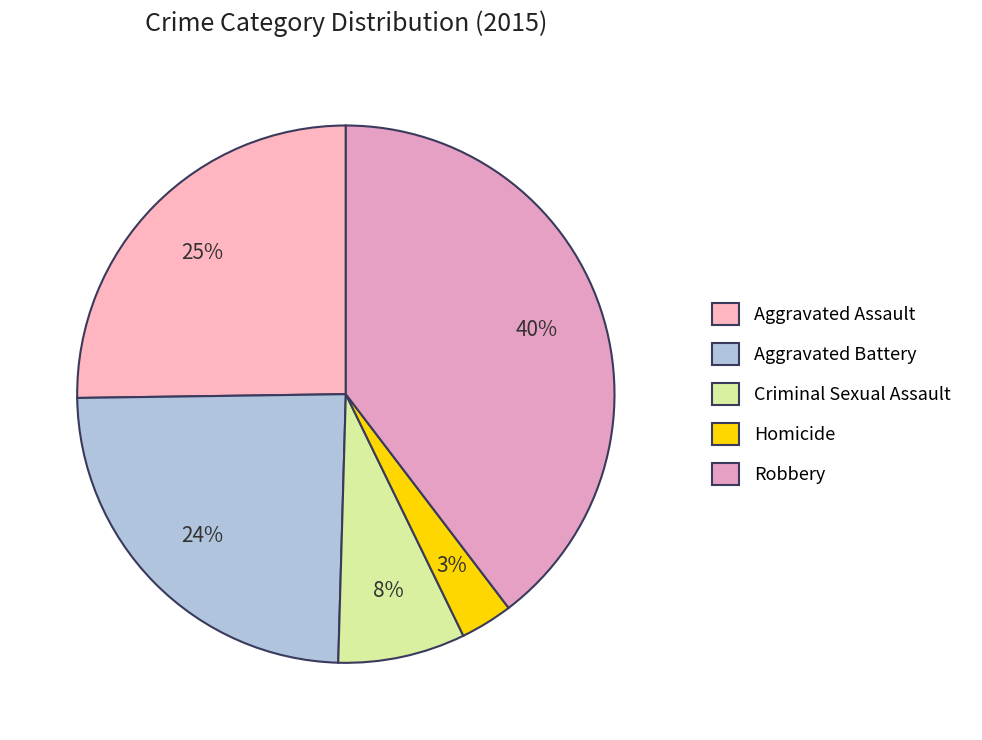

Count the number of slices in the pie.

5